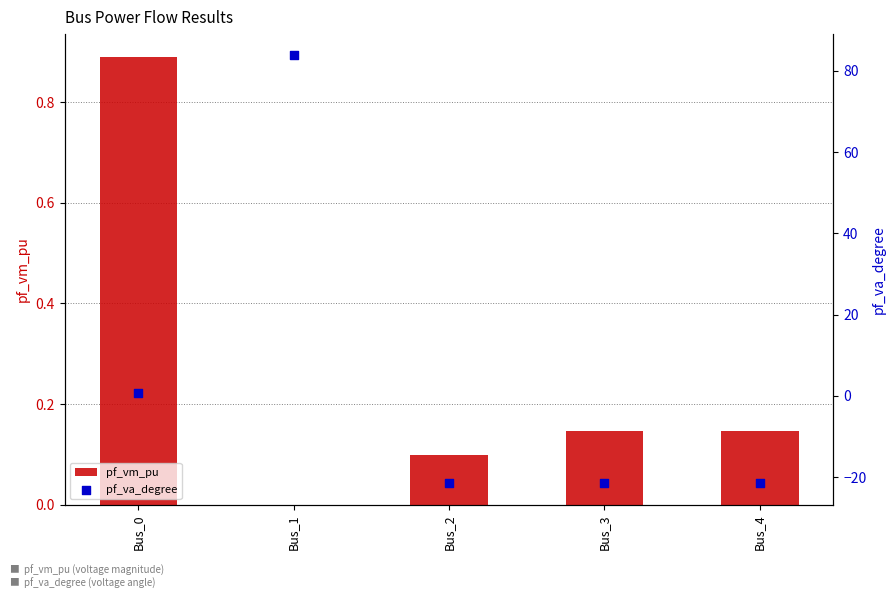

Which series reaches the minimum Y coordinate?

pf_va_degree